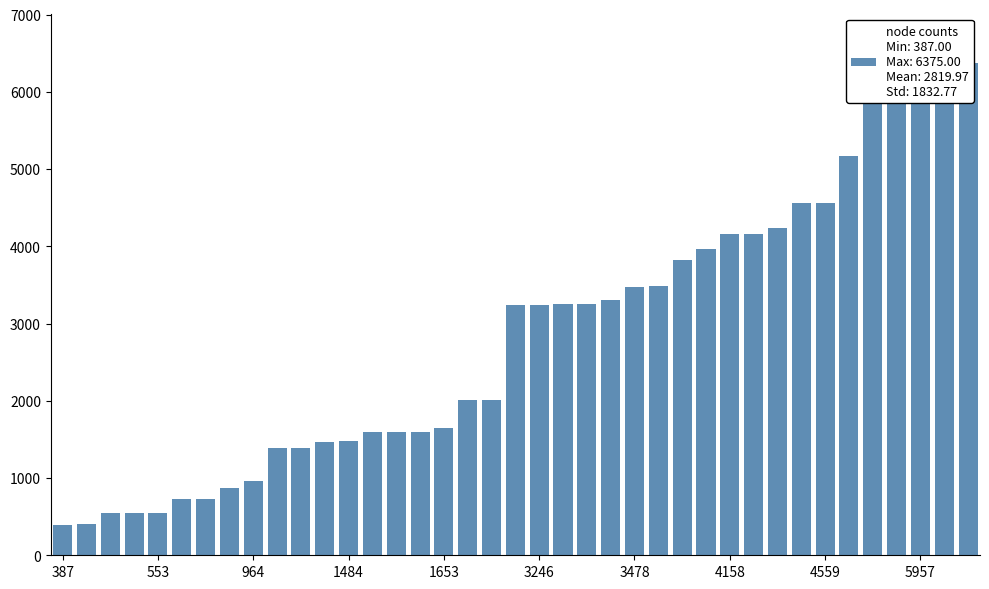

What is the difference between the maximum and minimum values?

5988